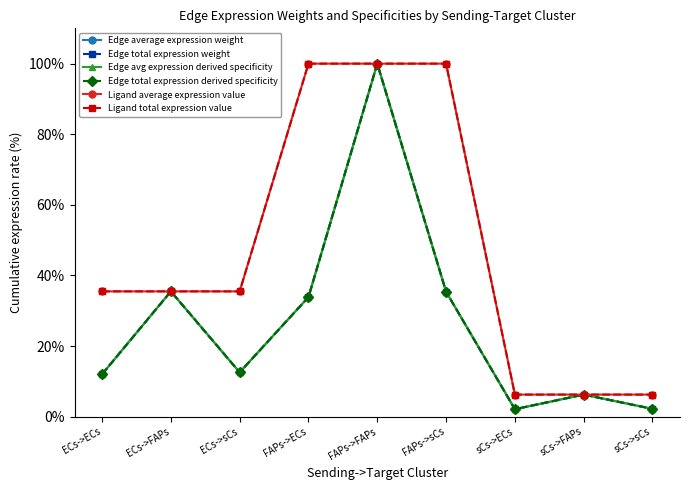

What is the label of the 5th point from the left?

FAPs->FAPs